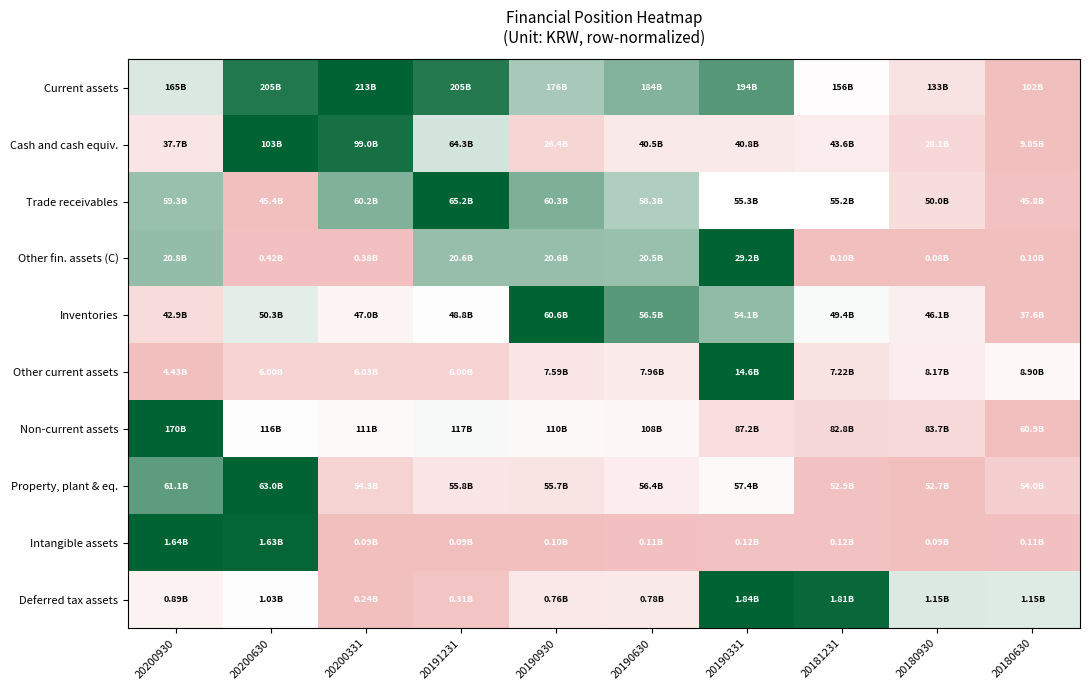

At which category does the chart reach its peak across all series?

20200331